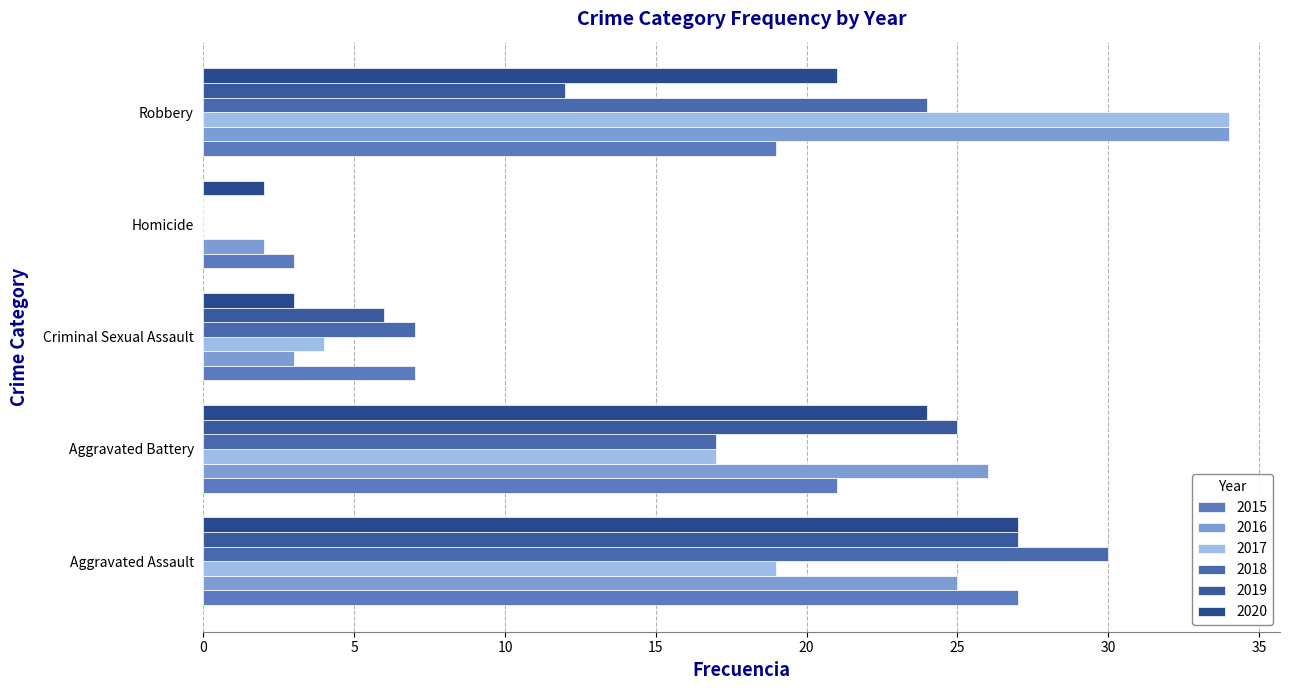

True or false: 2018 has a value of 24 at Robbery.

True